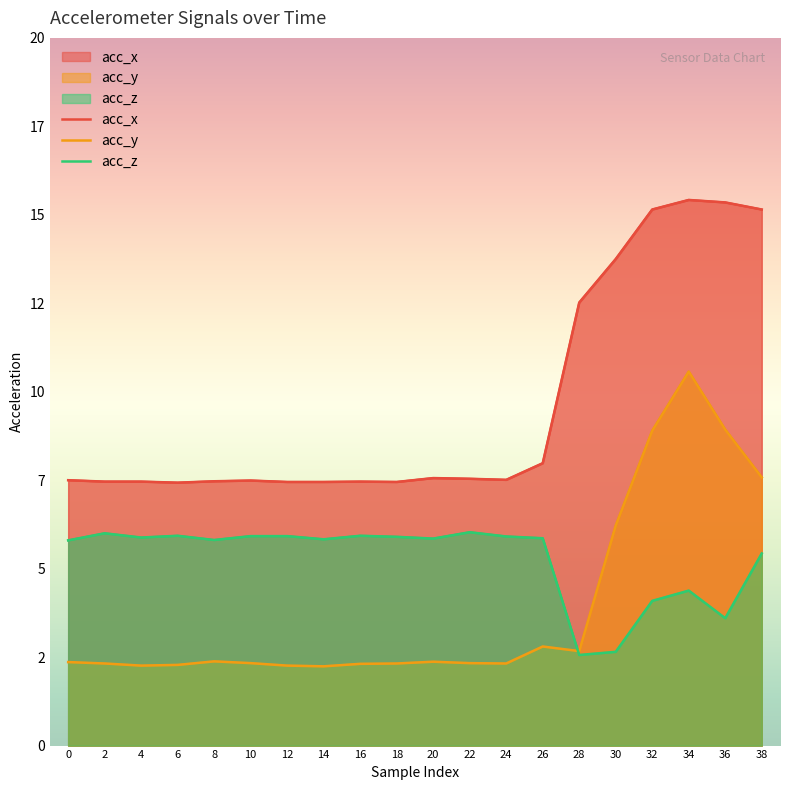

At which label is acc_z closest to 4?

32